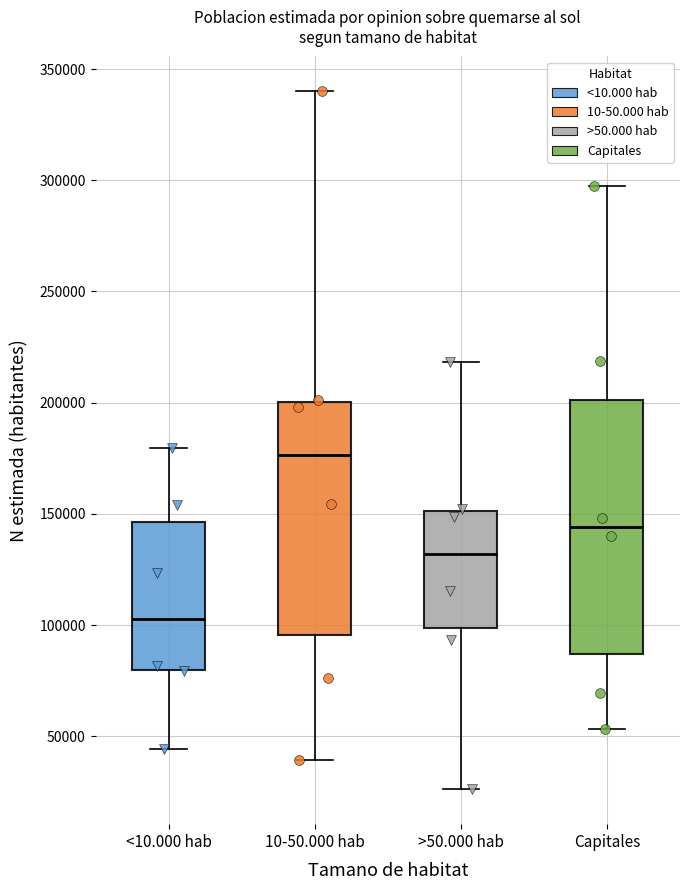

Where does the lower whisker of the box for <10.000 hab end on the y-axis? The values are not printed on the chart, so give them approximately, as read against the axis.

45000